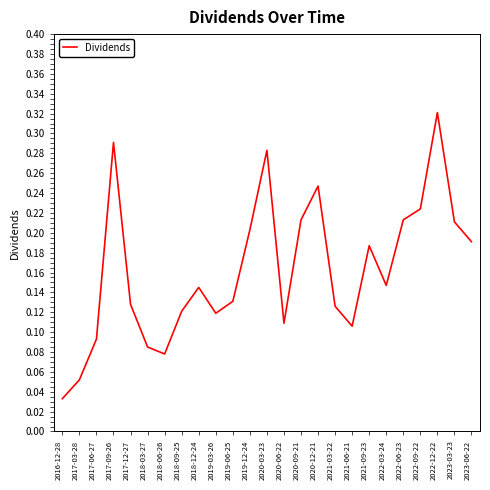

What is the sum of the values at 2023-06-22 and 2020-03-23?

0.5